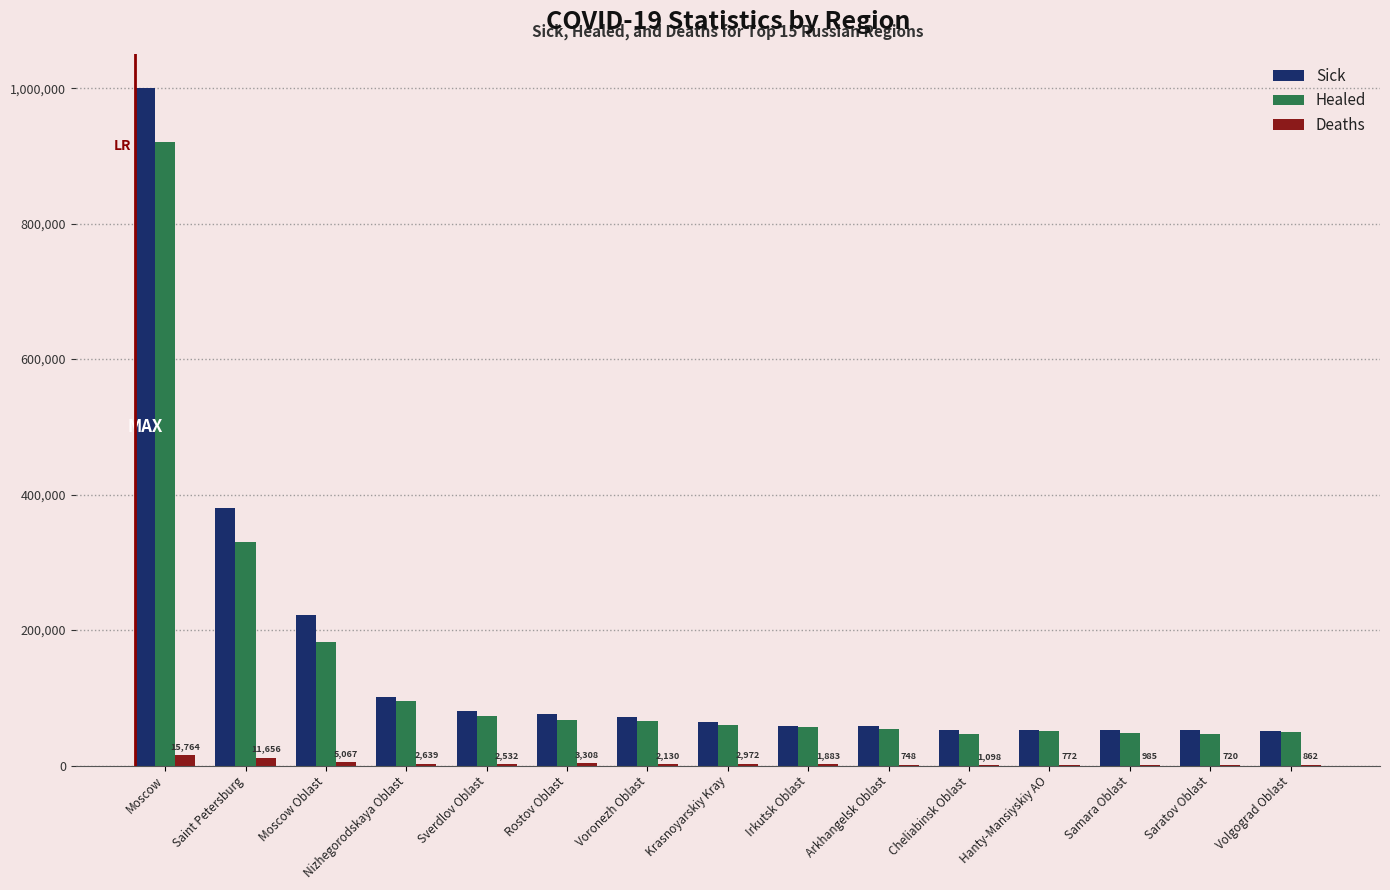

At which category is the sum across all series the highest?

Moscow